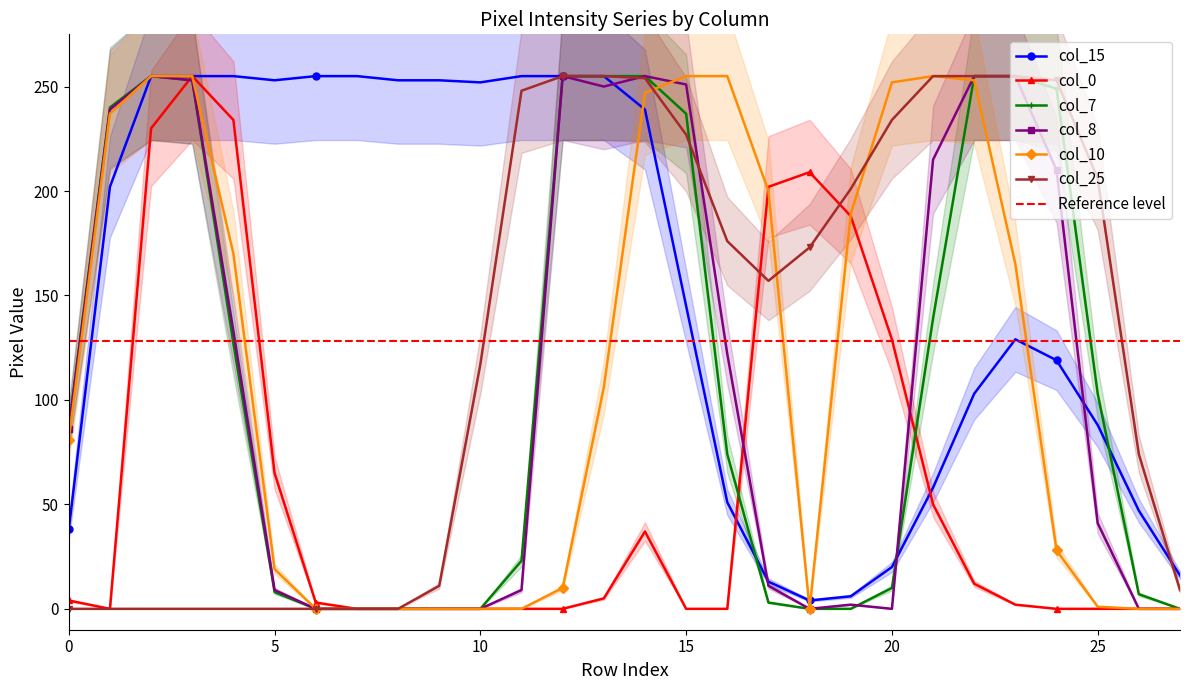

What is the sum of all col_7 values?

3090